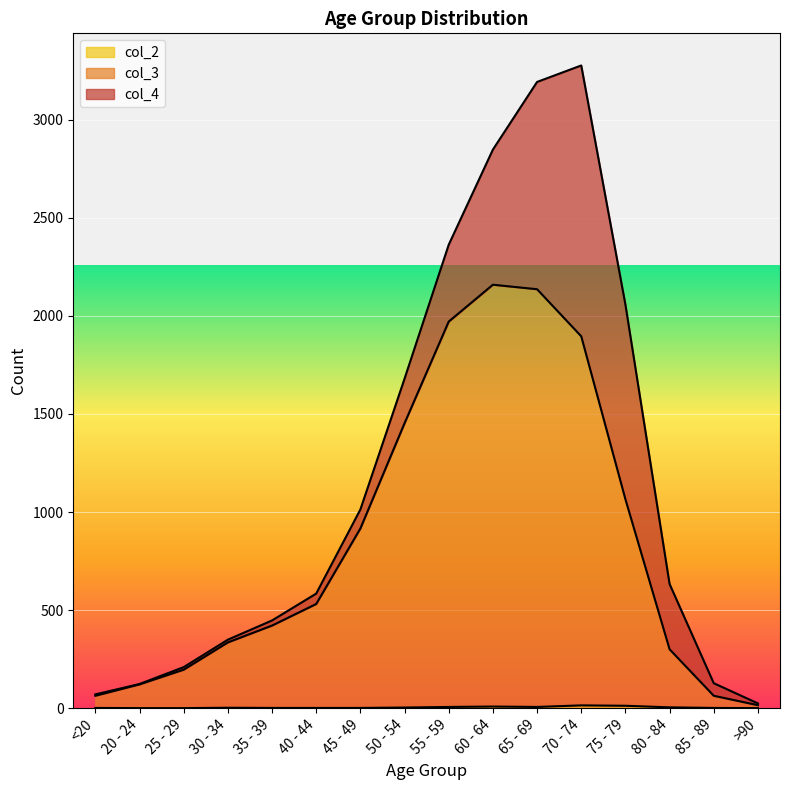

At which label is col_2 closest to 7?

55 - 59